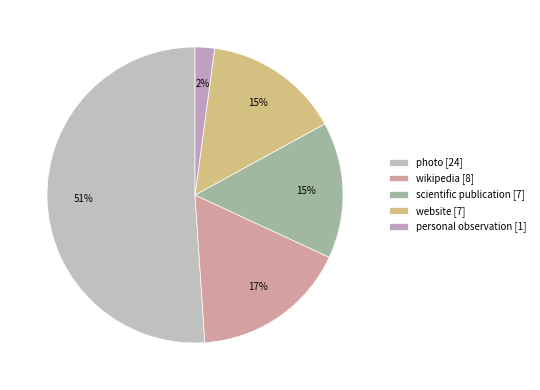

Count the number of slices in the pie.

5